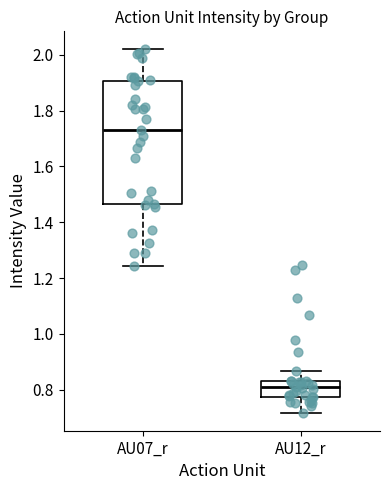

Which box's median line is the highest?

AU07_r